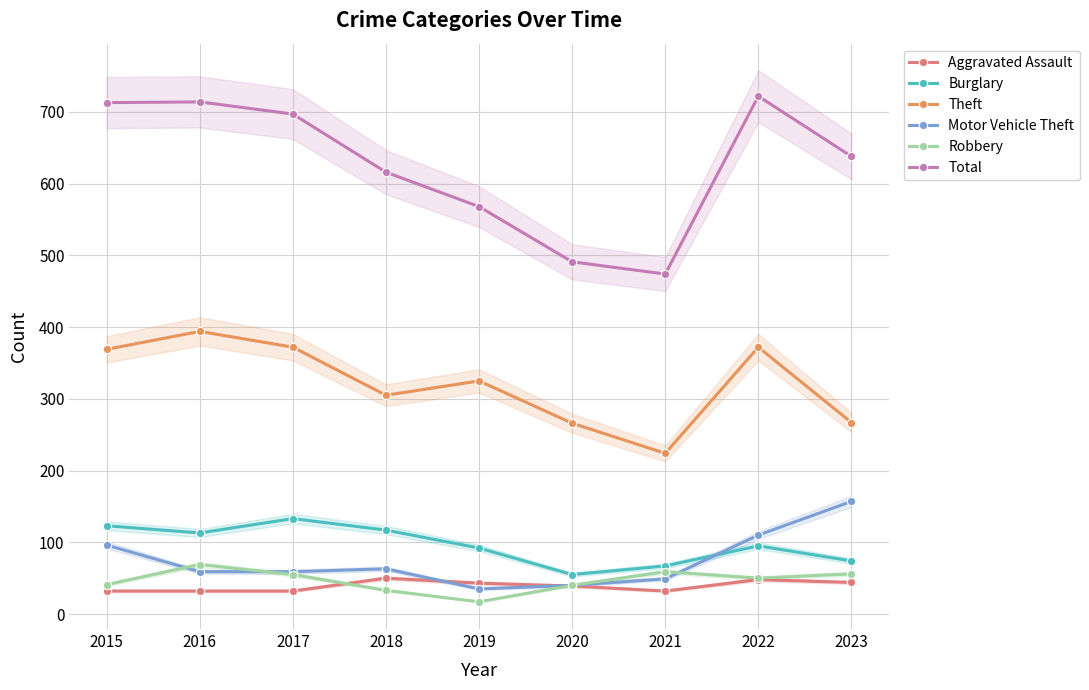

The value of Total at 2018 is 616. True or false?

True